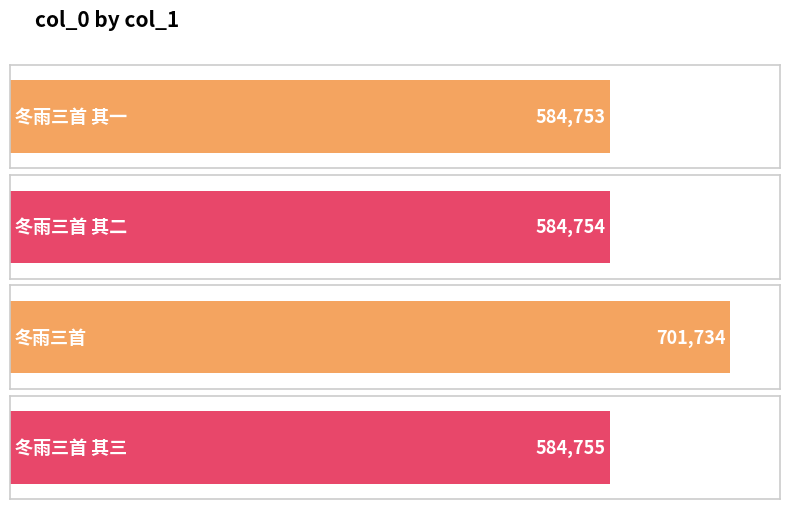

List the labels in order of value, smallest first.

冬雨三首 其一, 冬雨三首 其二, 冬雨三首 其三, 冬雨三首